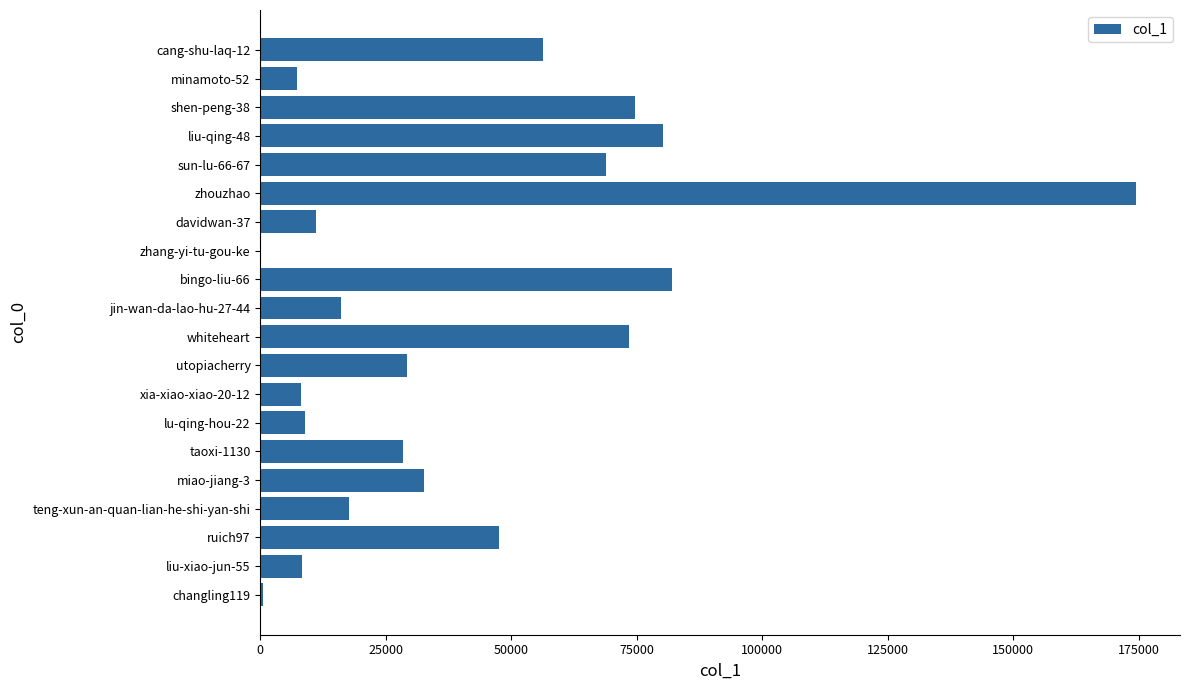

Where is the data nearest to the value 87318?

bingo-liu-66